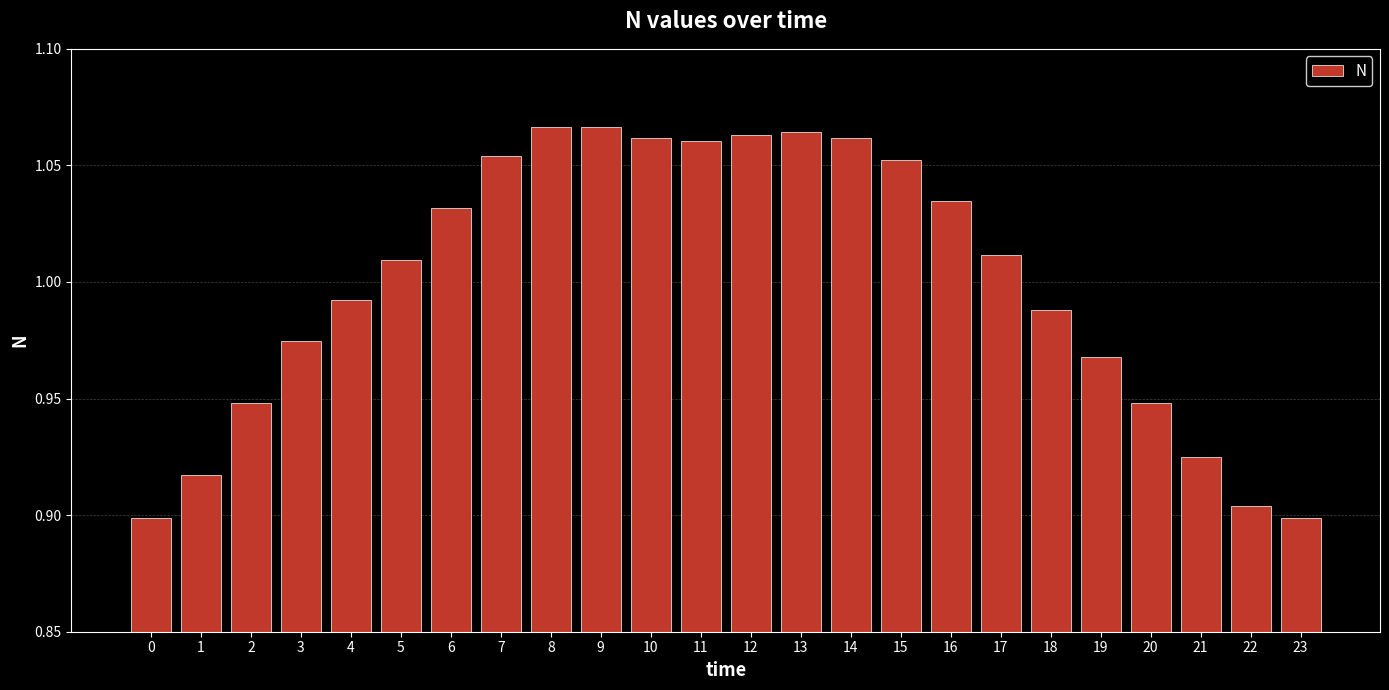

The chart shows a value of 0.4 at 8. True or false?

False